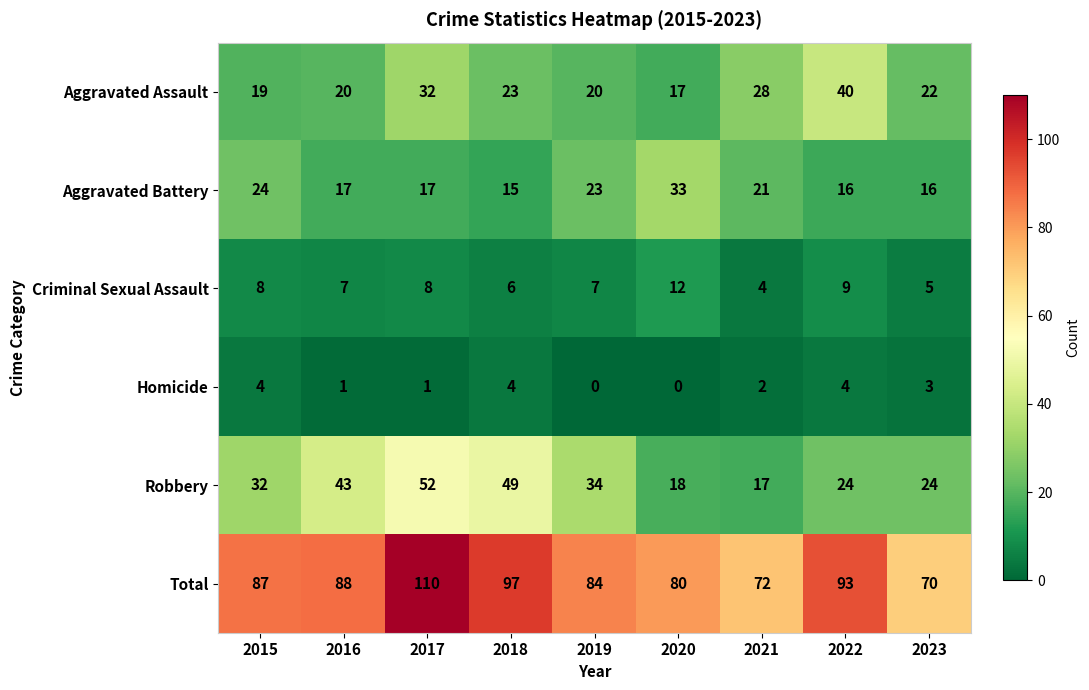

Read the Aggravated Battery value at 2015, to the nearest 5.

25